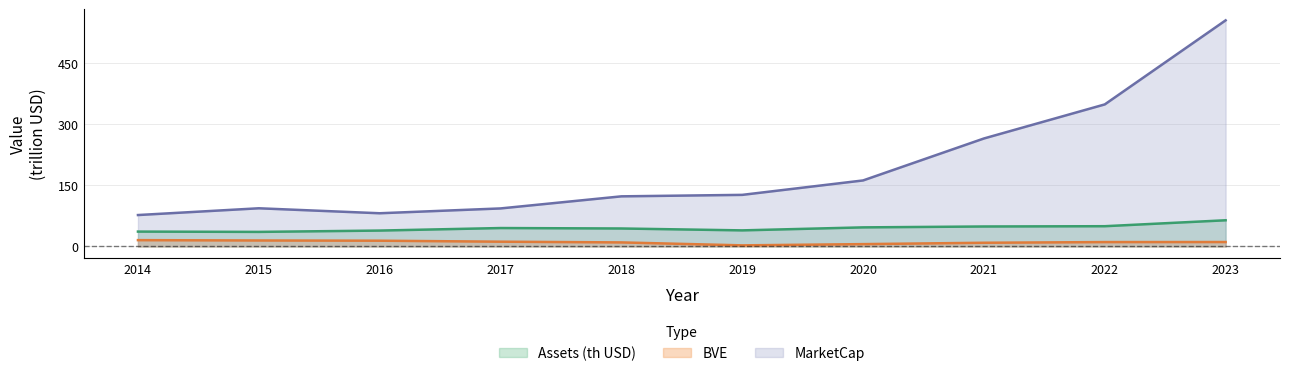

List the series in order of their overall mean, highest first.

MarketCap, Assets (th USD), BVE